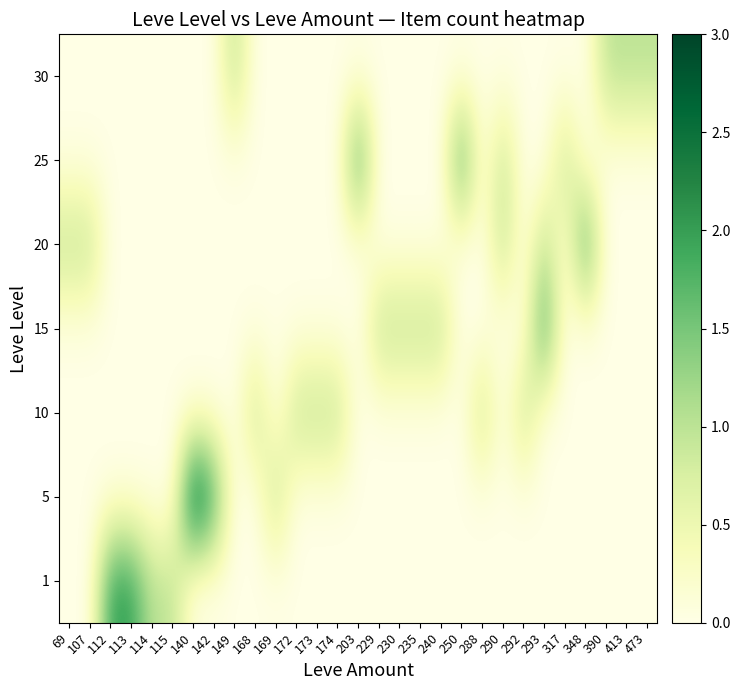

At how many categories does at least one series exceed 2?

1